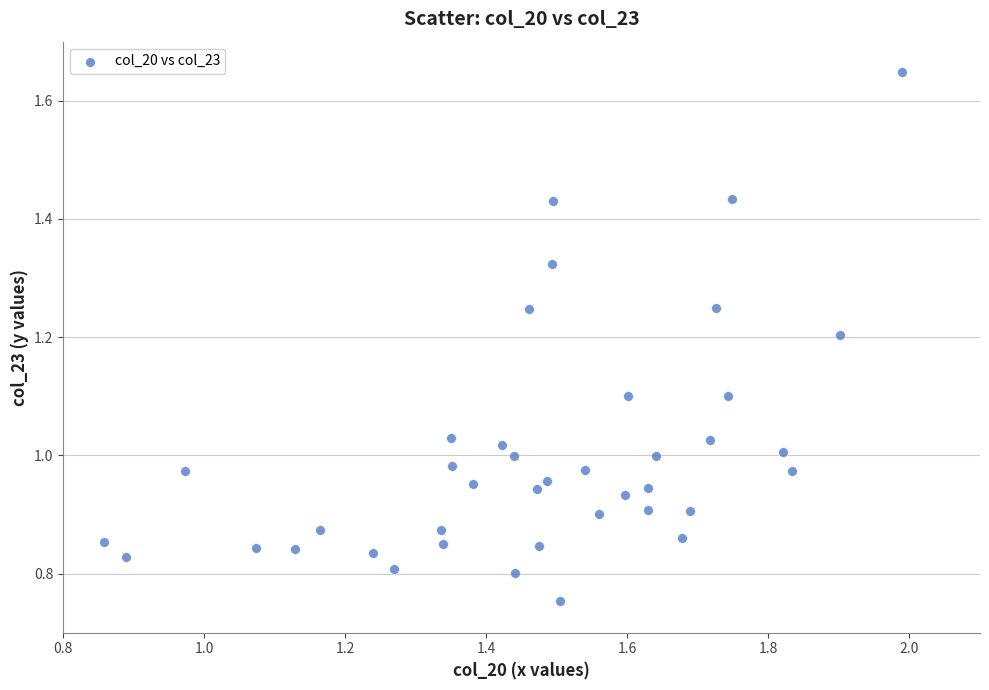

What is the range of X values (max minus min)?

1.1